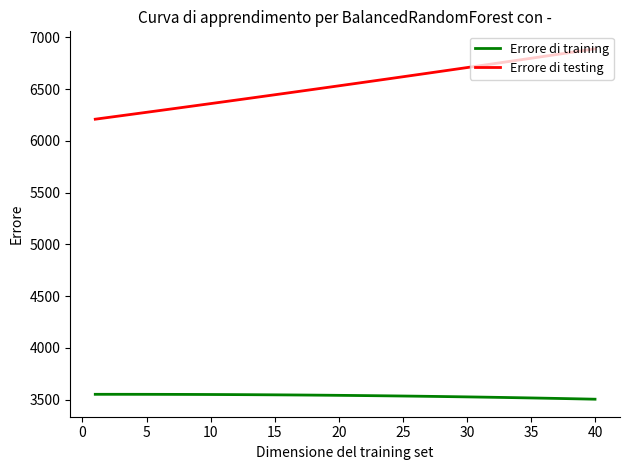

What is the average value of the Errore di training series?

3536.0